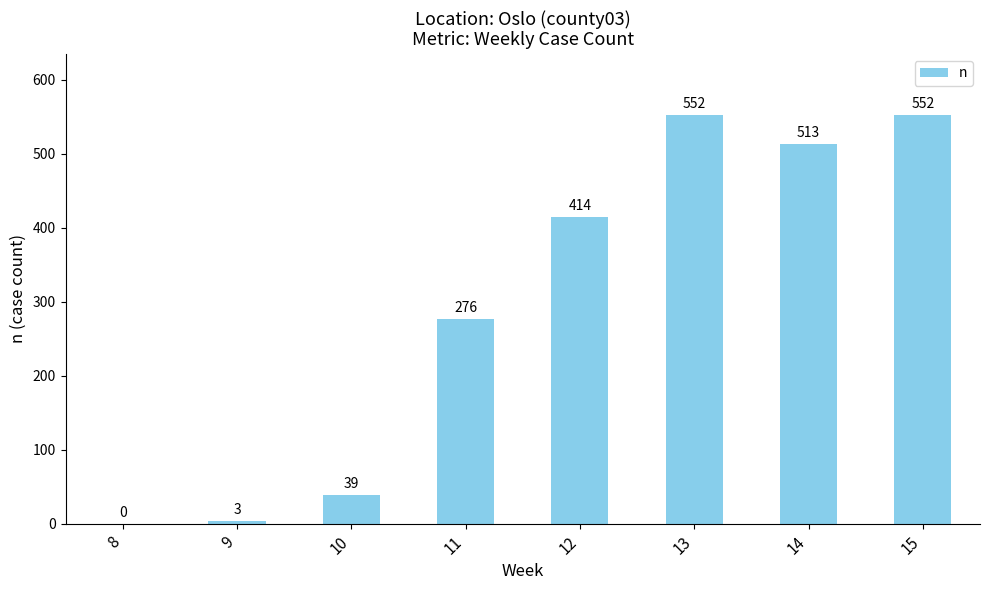

Where is the data nearest to the value 276?

11